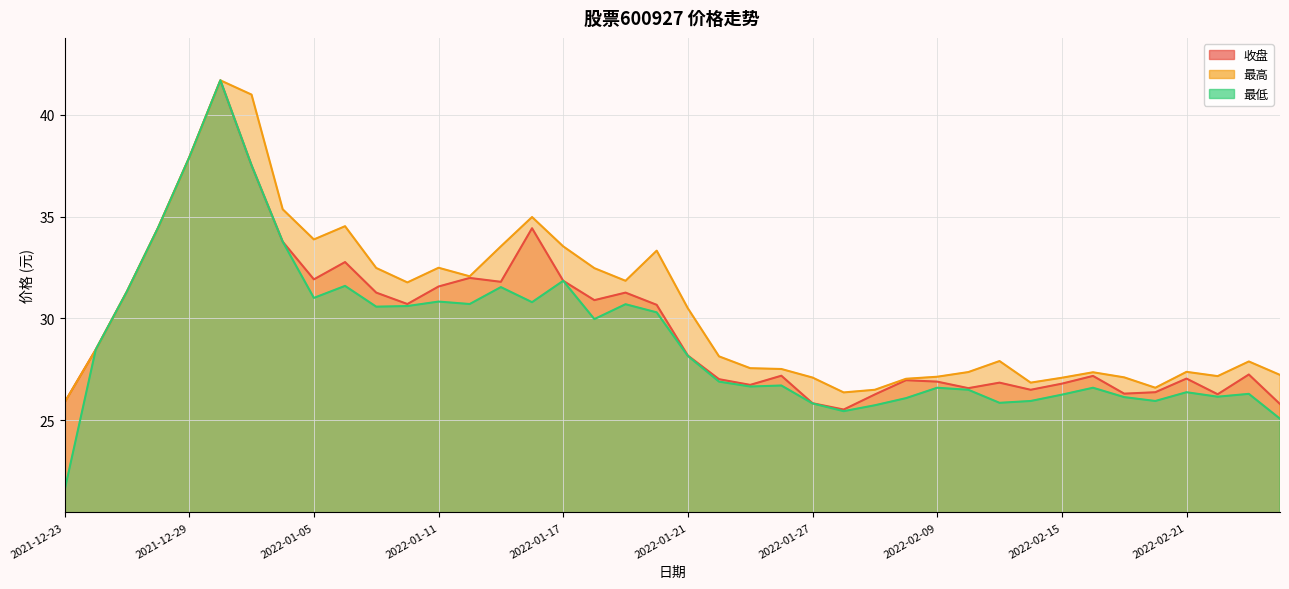

What is the approximate value of 最低 at 2021-12-24?

28.5